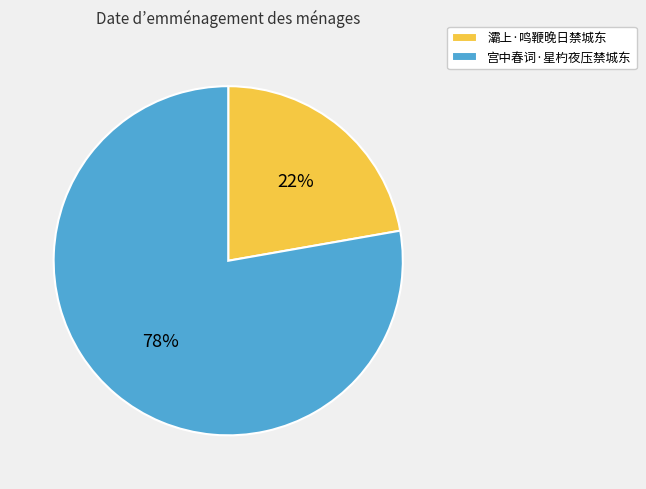

To the nearest percent, what percentage of the pie is 灞上·鸣鞭晚日禁城东?

22%